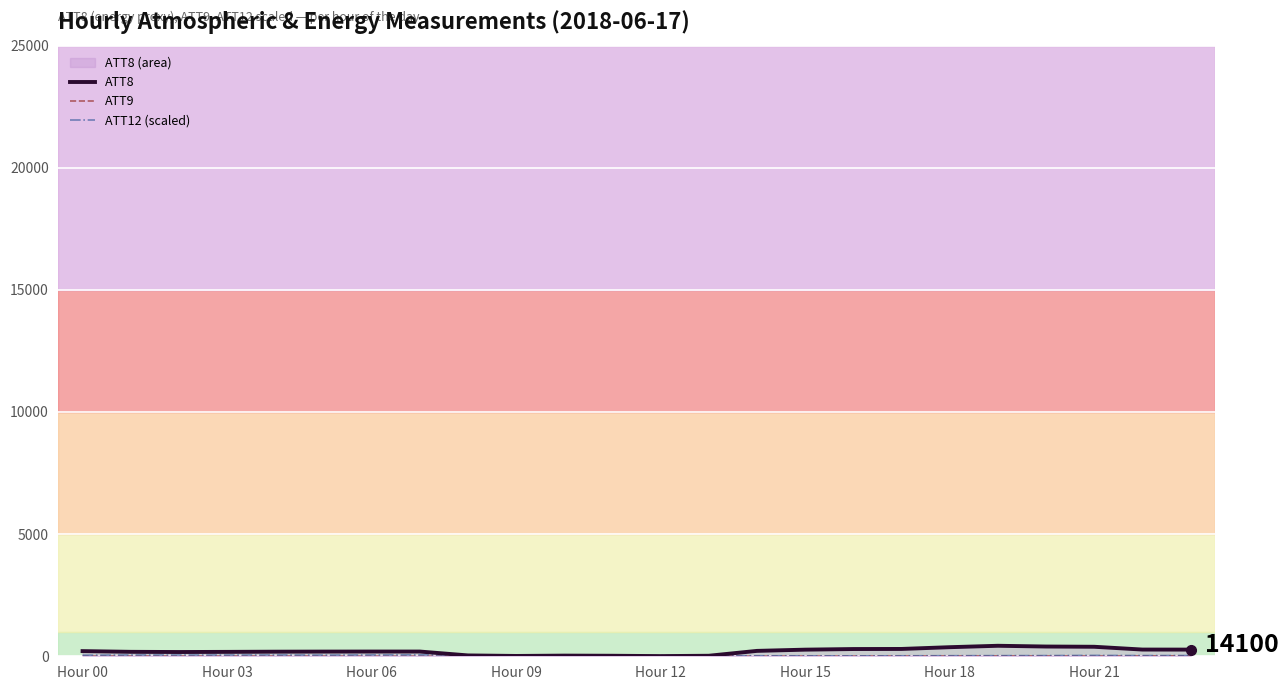

What is the value of the ATT12 (scaled) point at the 4th from the left?

50.1